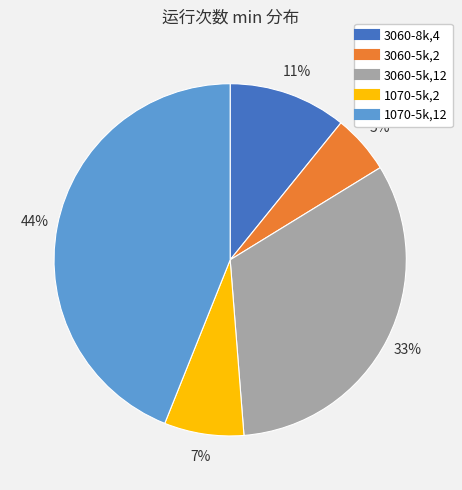

How many segments does this pie chart have?

5